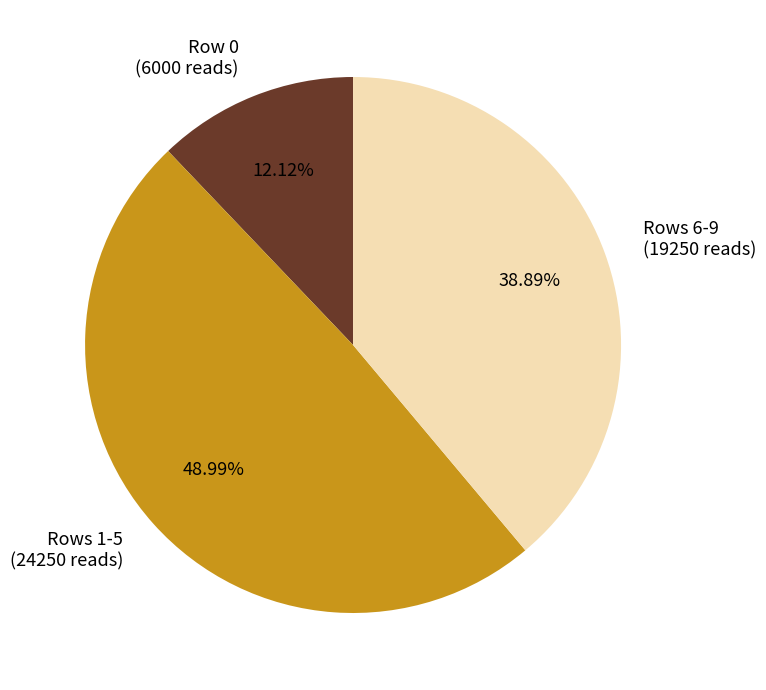

Count the number of slices in the pie.

3